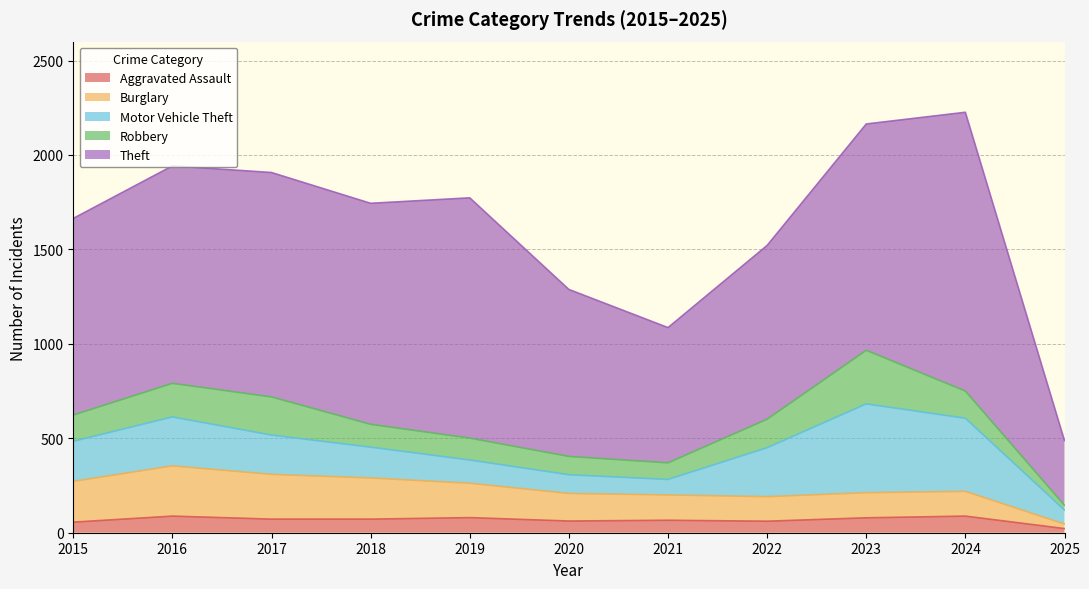

How many data points does each series have?

11